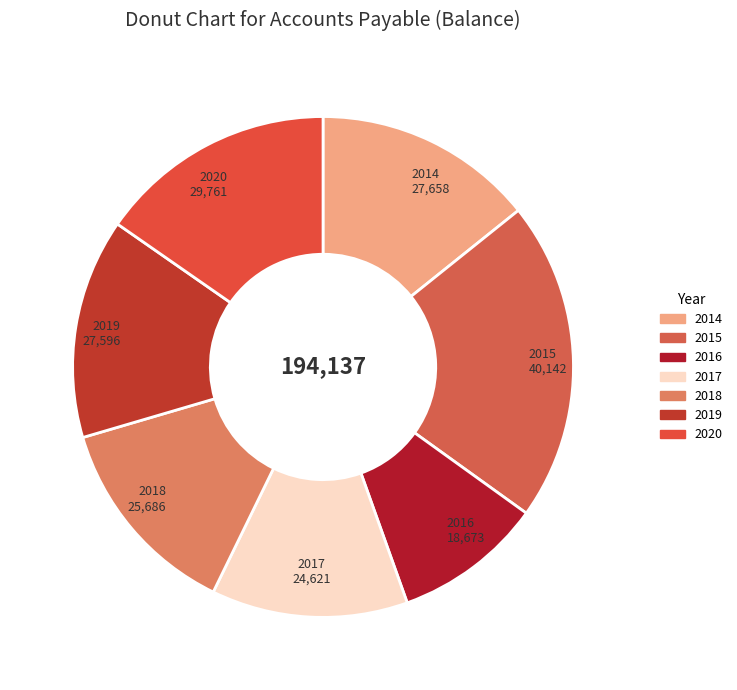

Which category has the biggest portion of the pie?

2015